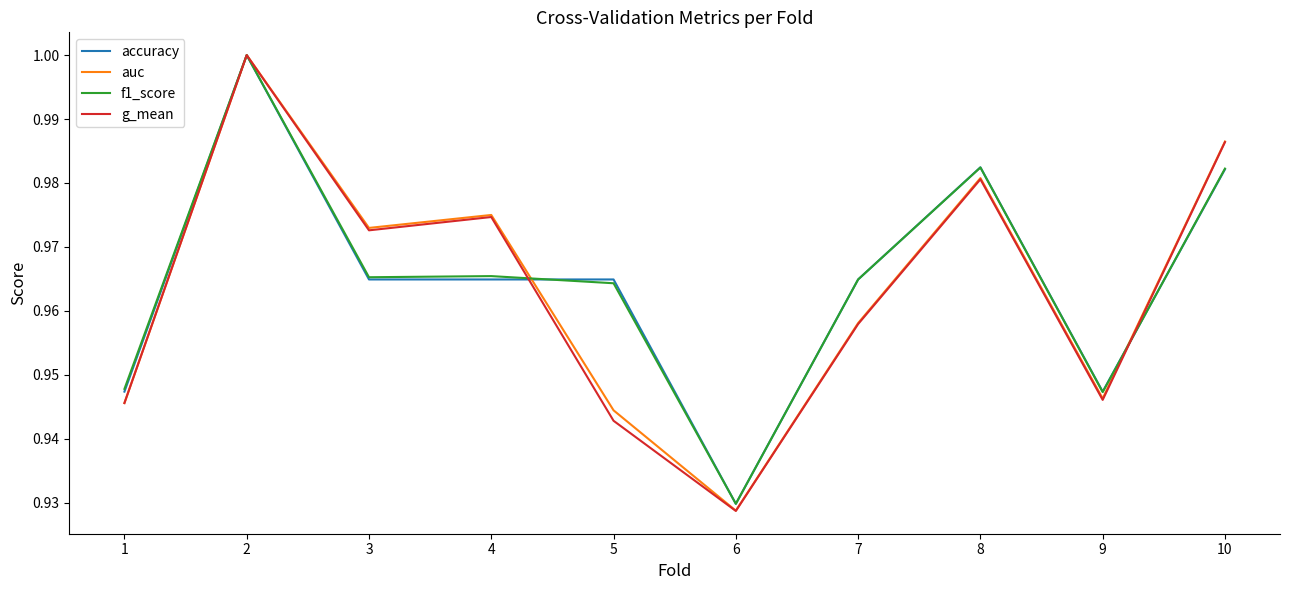

Which series has the widest spread of values?

g_mean